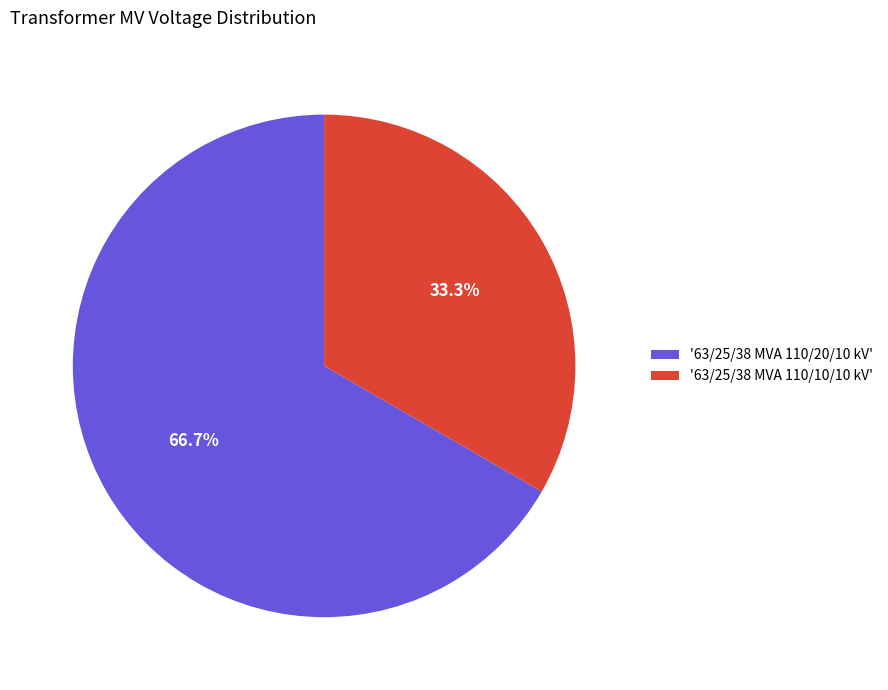

Does '63/25/38 MVA 110/10/10 kV' account for over 50% of the chart?

No